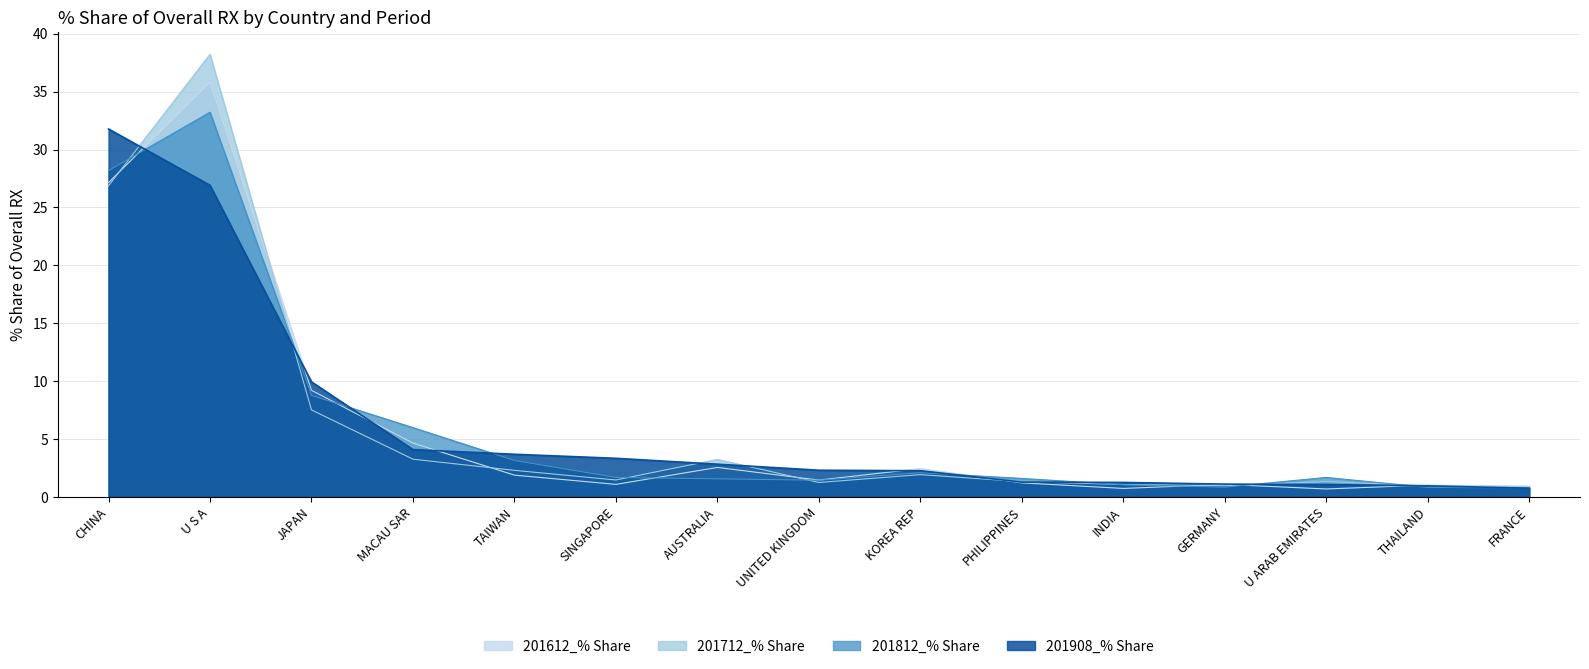

What is the maximum value shown in the chart?

38.2